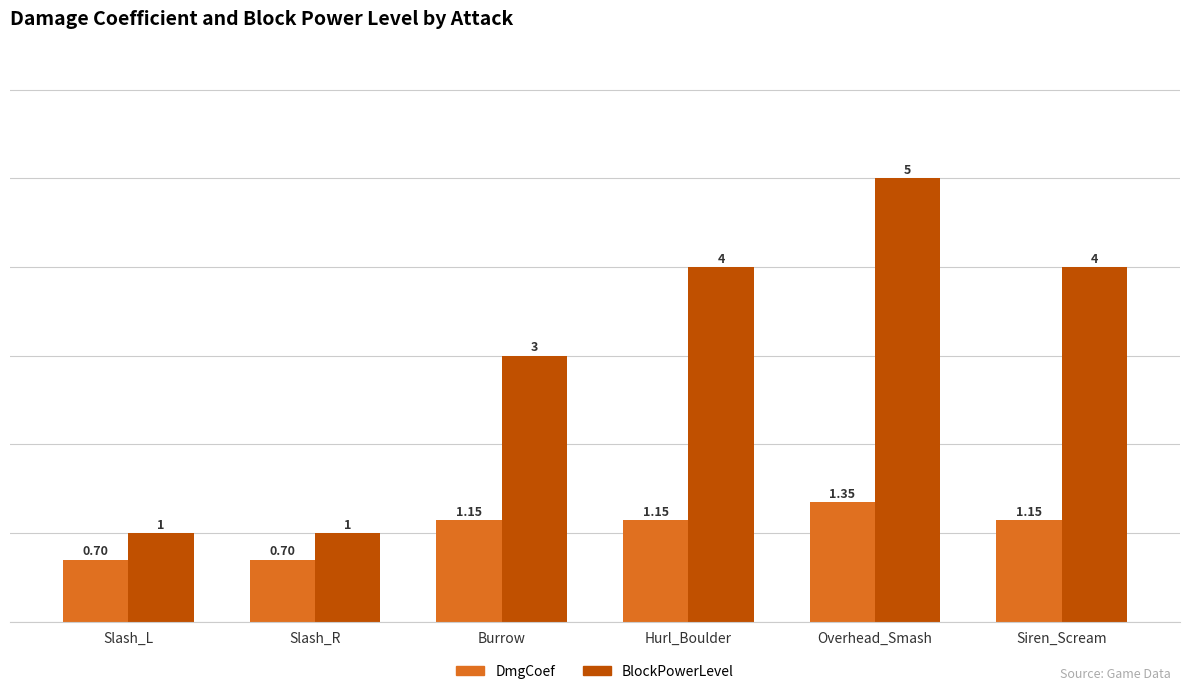

What is the total value across all series at Siren_Scream?

5.1